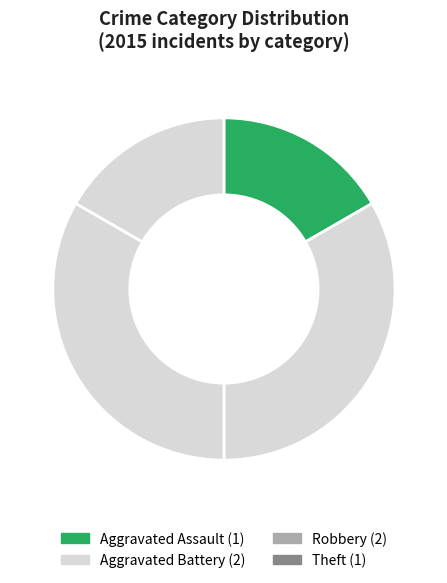

To the nearest percent, what is the difference between the largest and smallest slice percentages?

17%